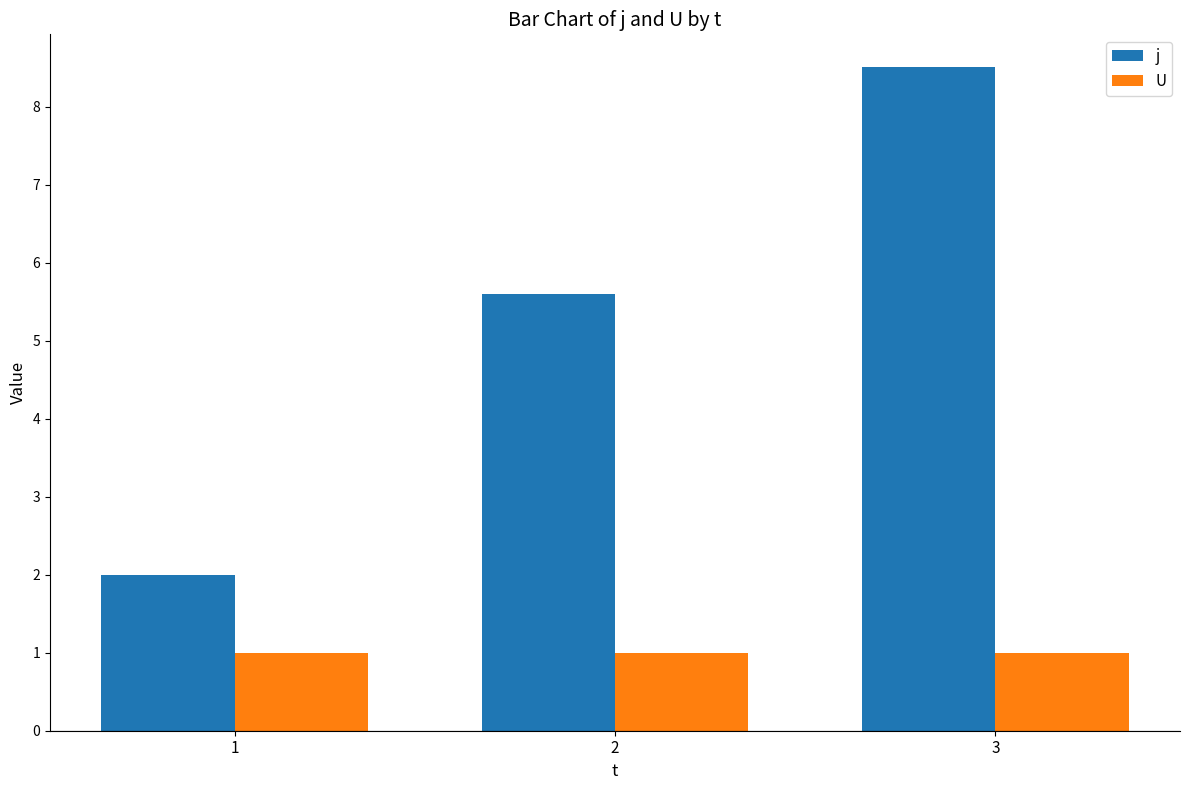

Which series has the widest spread of values?

j